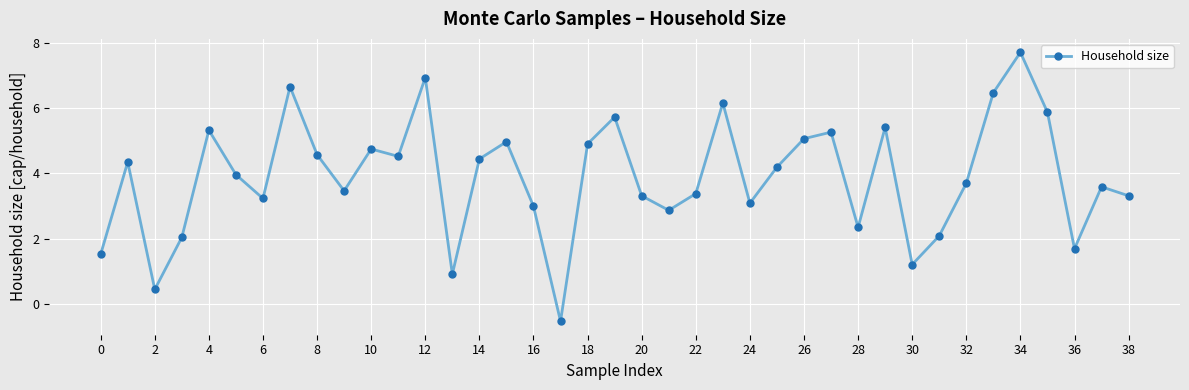

What is the difference between the second highest and minimum values?

7.5